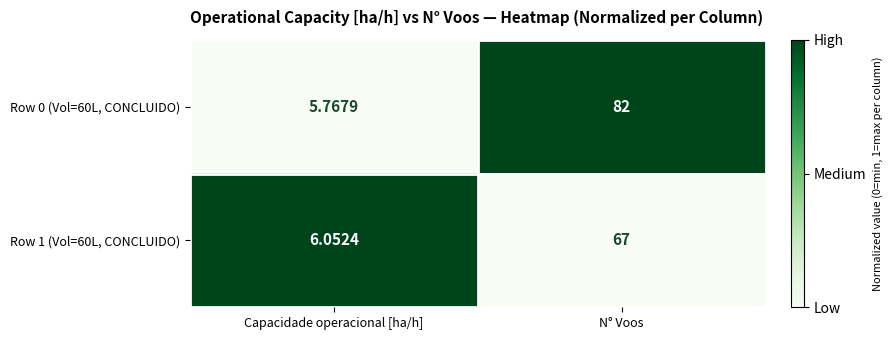

Rank the series at N° Voos from highest to lowest value.

Row 0 (Vol=60L, CONCLUIDO), Row 1 (Vol=60L, CONCLUIDO)